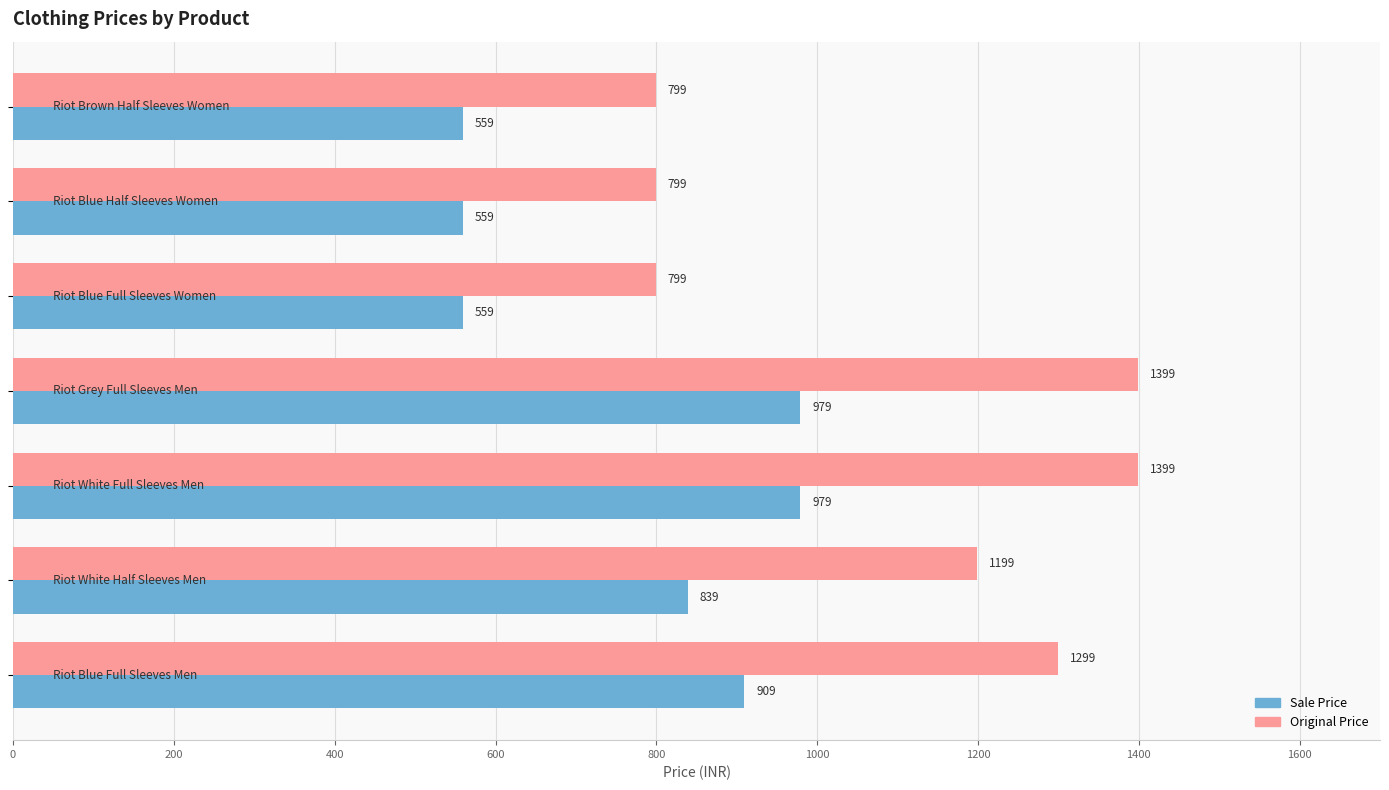

Which series has the largest range (max minus min)?

Original Price